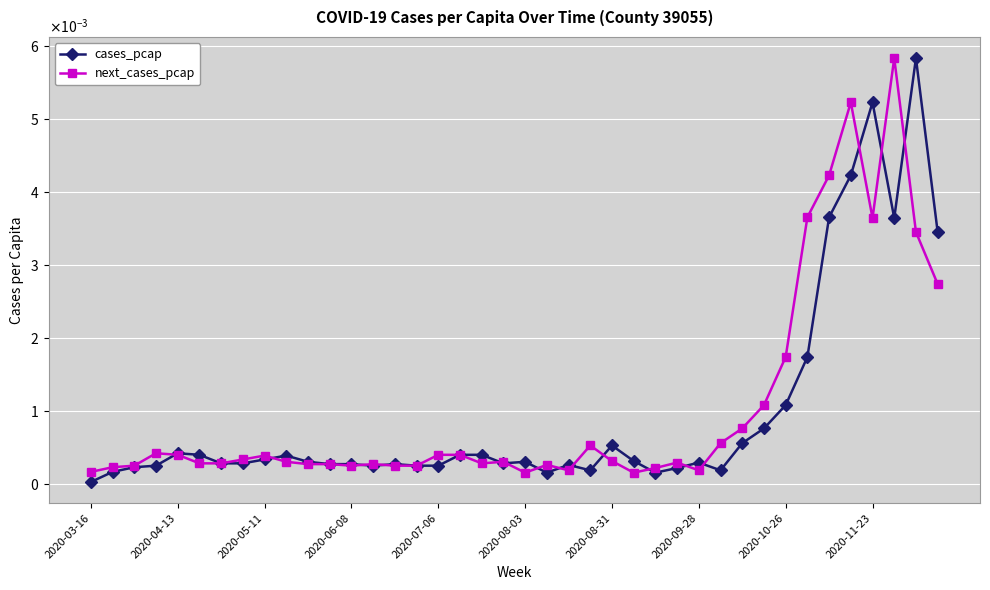

True or false: cases_pcap and next_cases_pcap cross at least once.

True